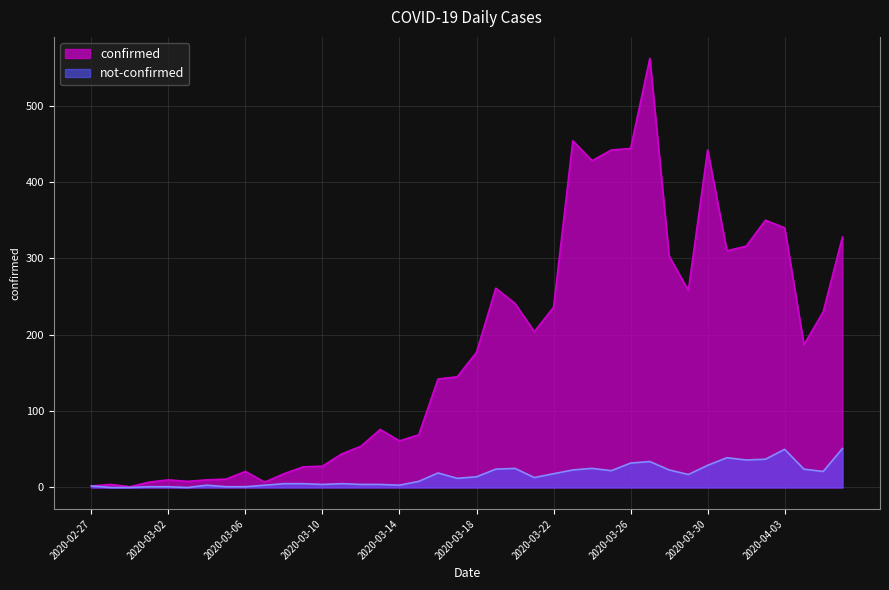

True or false: confirmed and not-confirmed intersect in this chart.

False